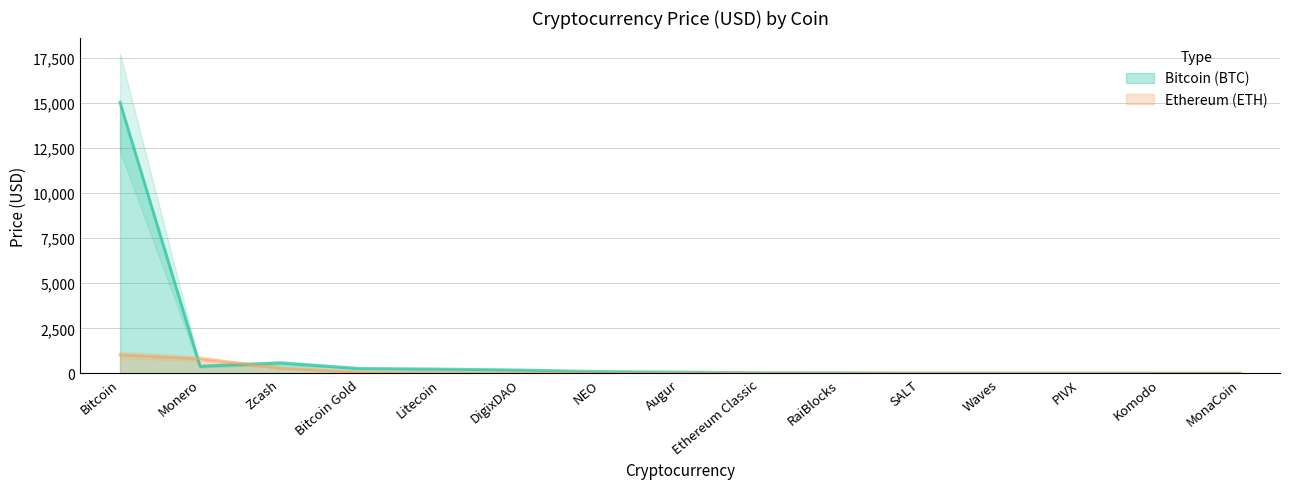

What position from the right is MonaCoin?

1